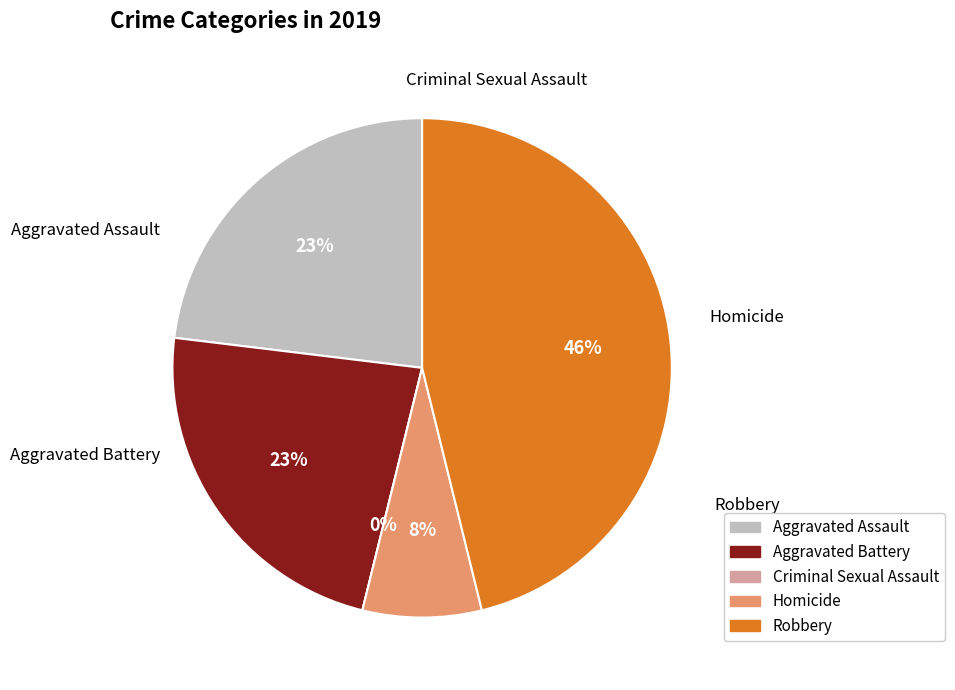

To the nearest percent, what portion does Aggravated Assault represent?

23%